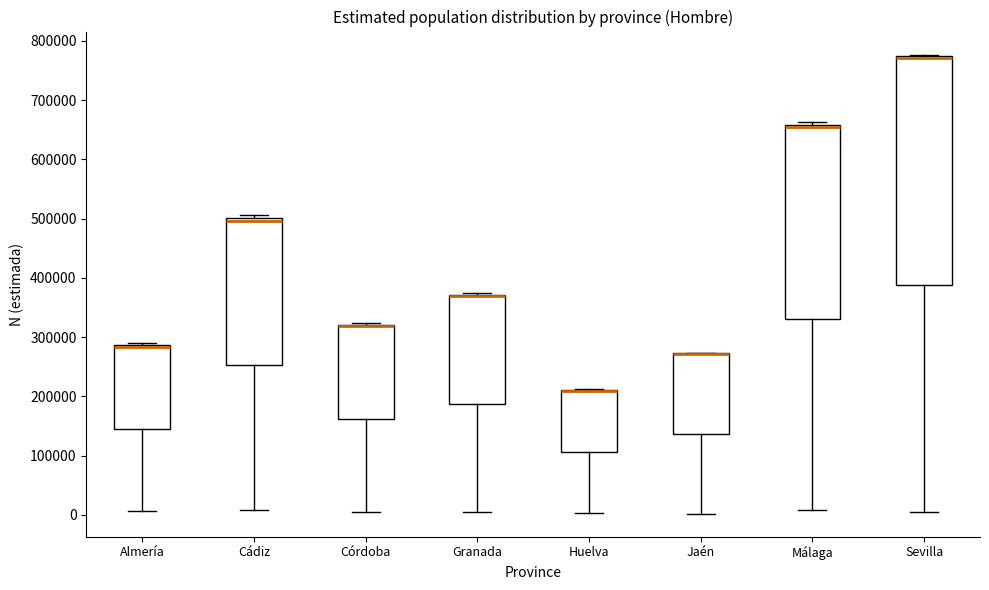

Comparing the boxes themselves (not the whiskers), which one is the tallest?

Sevilla